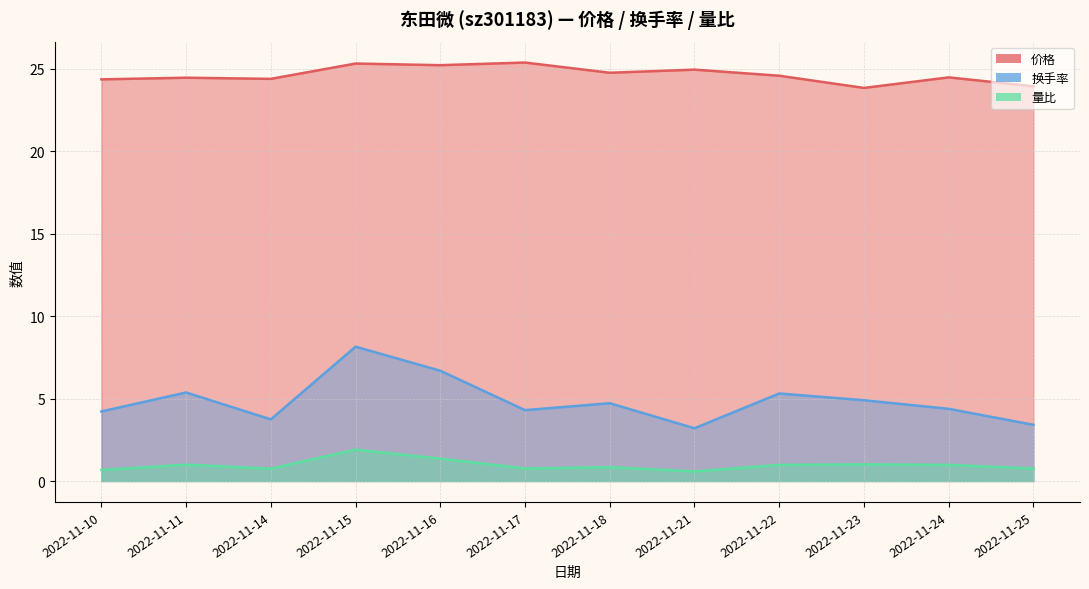

True or false: 价格 has more than 2 points higher than both neighbors.

True